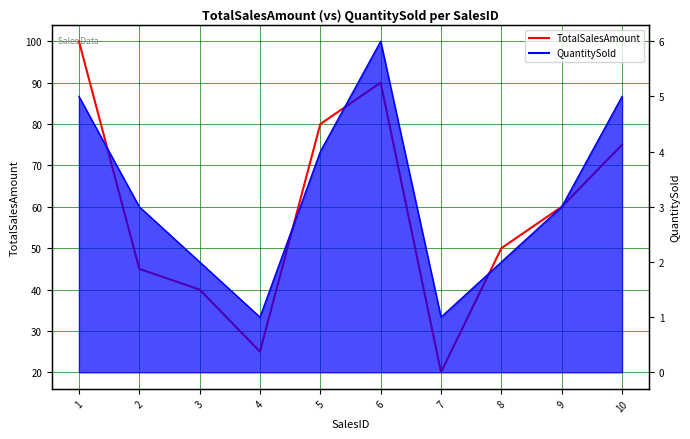

Reading right to left, list all the values displayed in this chart.

10=75	9=60	8=50	7=20	6=90	5=80	4=25	3=40	2=45	1=100